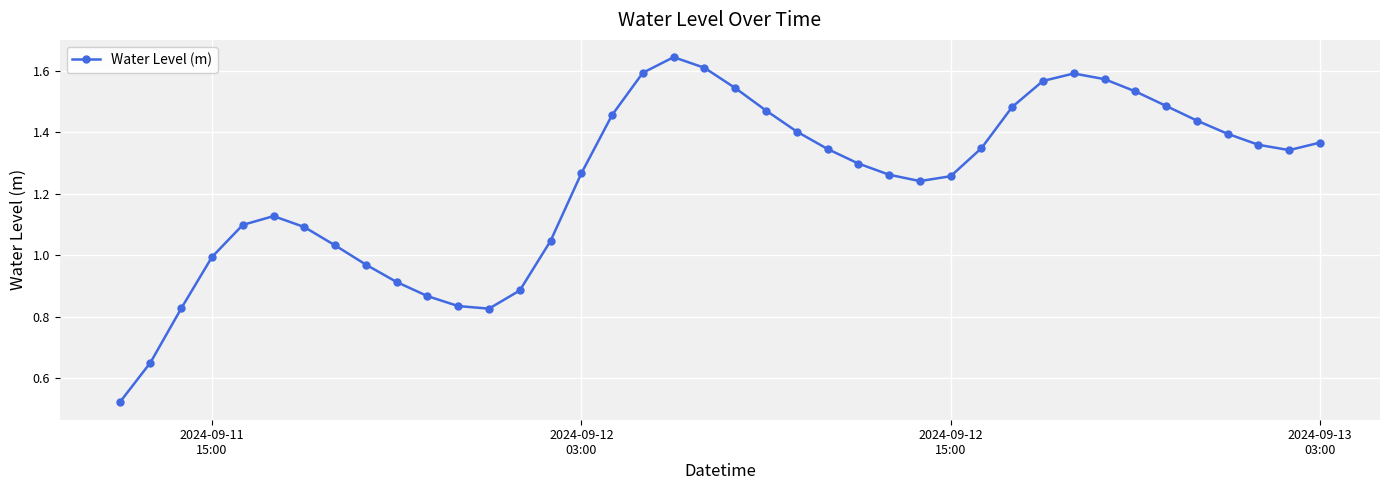

True or false: the data has more than 2 interior local peaks.

True